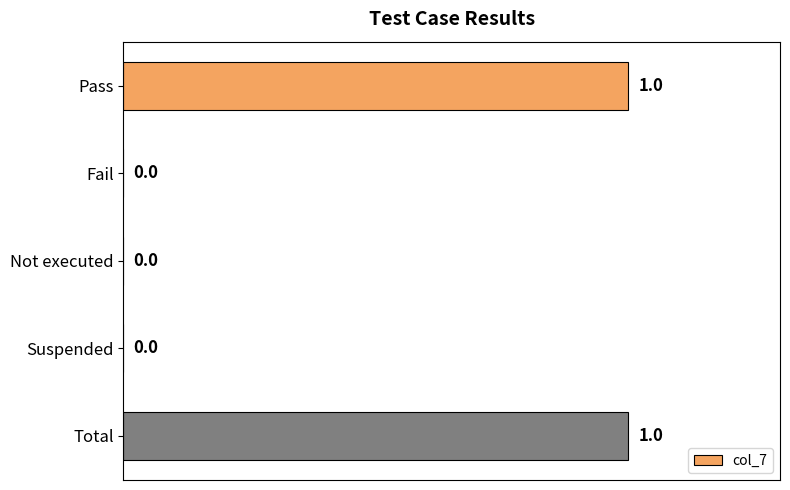

Between Pass and Not executed, which is larger?

Pass